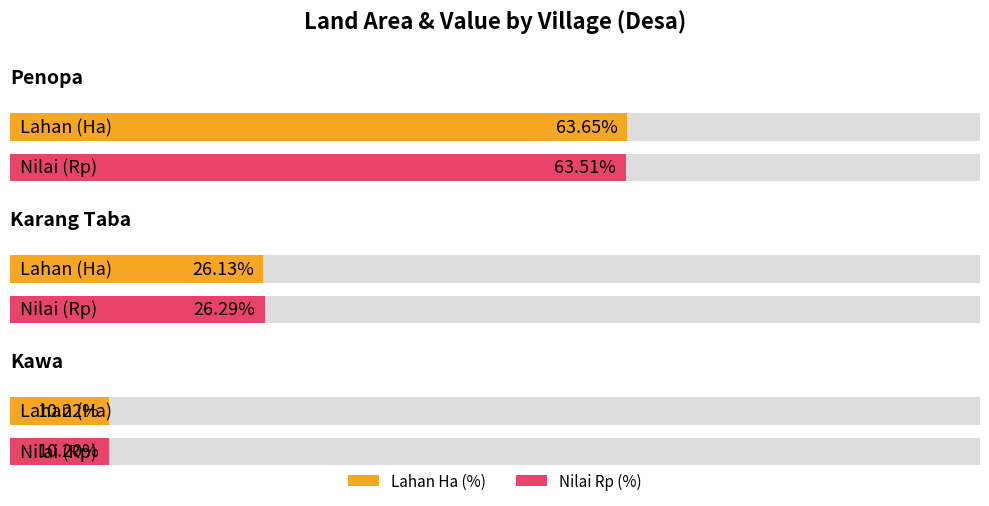

Are the bars grouped side by side (vs. stacked)?

Yes